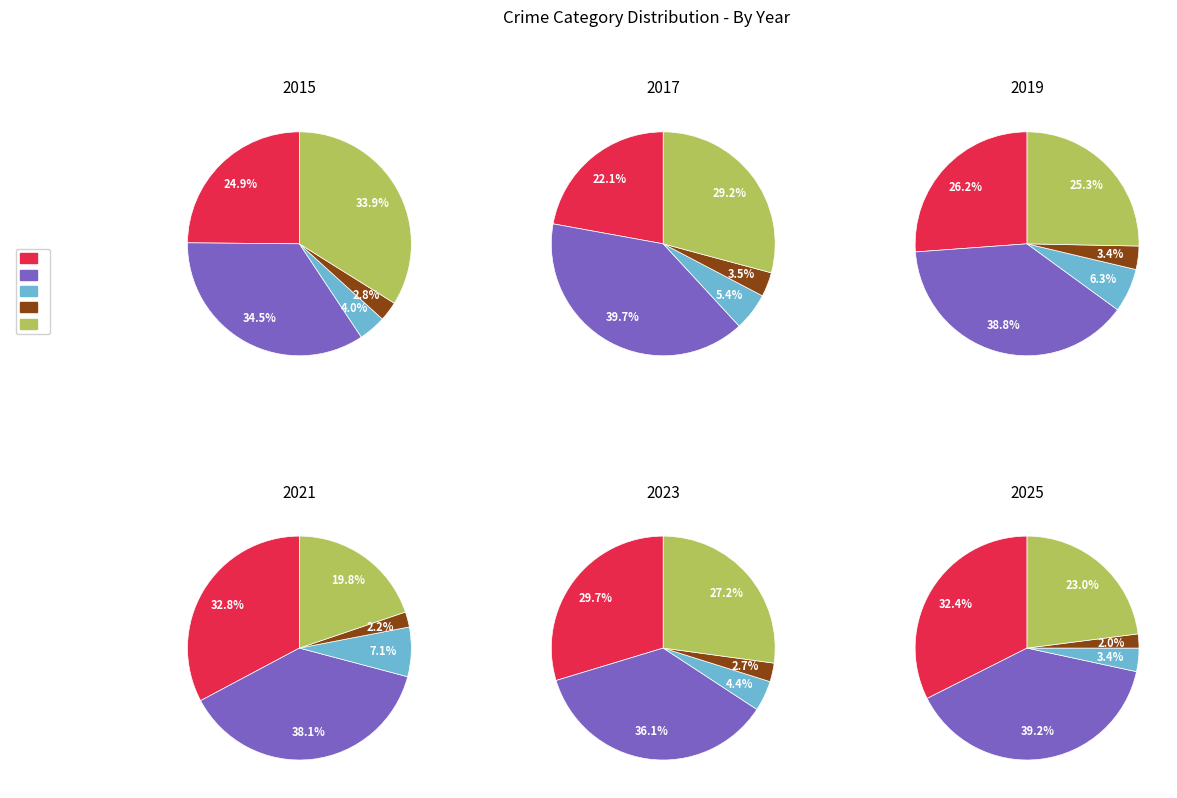

Do 1 and 2 together represent more than half of the pie?

No